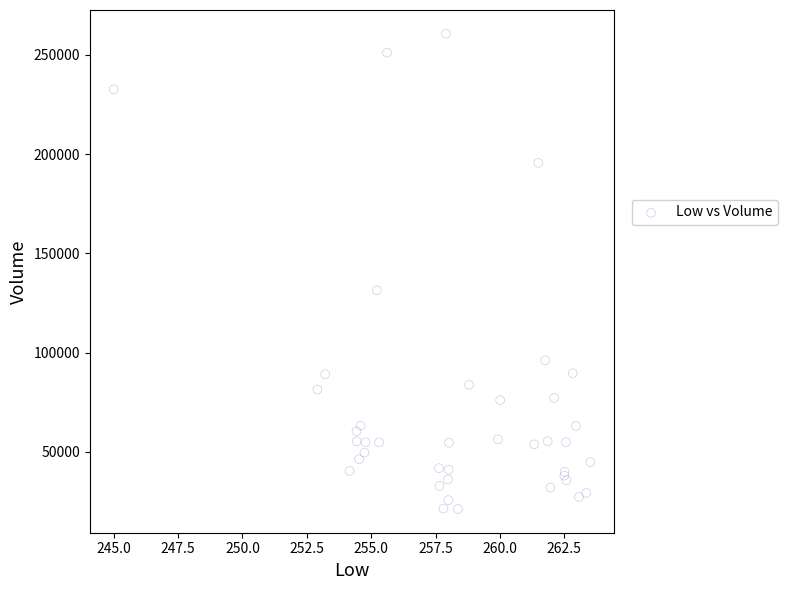

What Y value in the scatter plot is closest to 140895?

131343